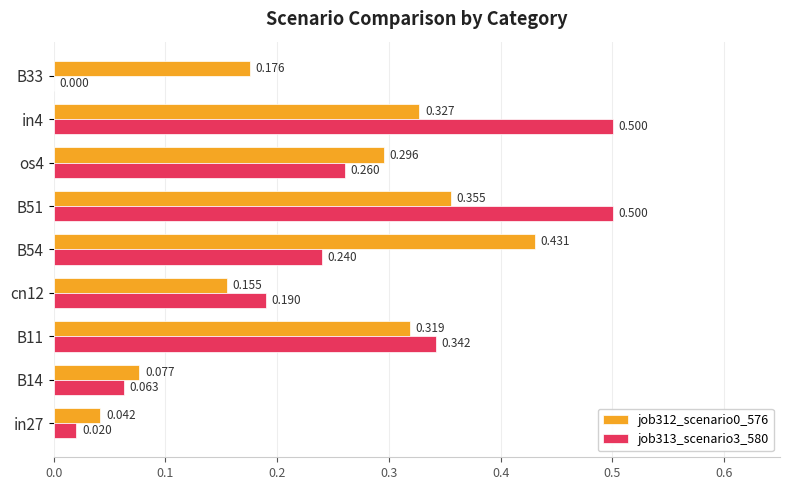

Reading left to right, list all the values displayed in this chart.

job312_scenario0_576: 0.0	0.1	0.3	0.2	0.4	0.4	0.3	0.3	0.2
job313_scenario3_580: 0.0	0.1	0.3	0.2	0.2	0.5	0.3	0.5	0.0